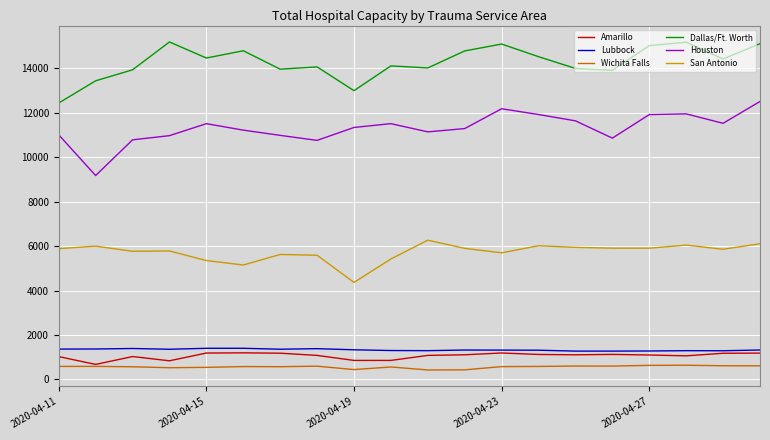

What is the maximum value shown in the chart?

15190